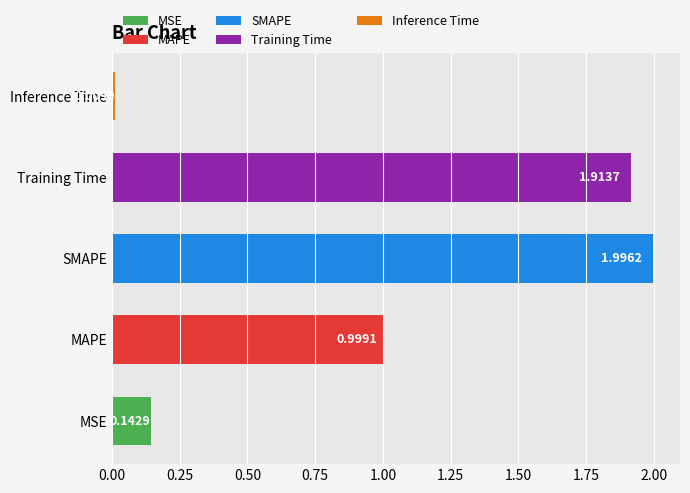

What is the maximum value shown in the chart?

2.0